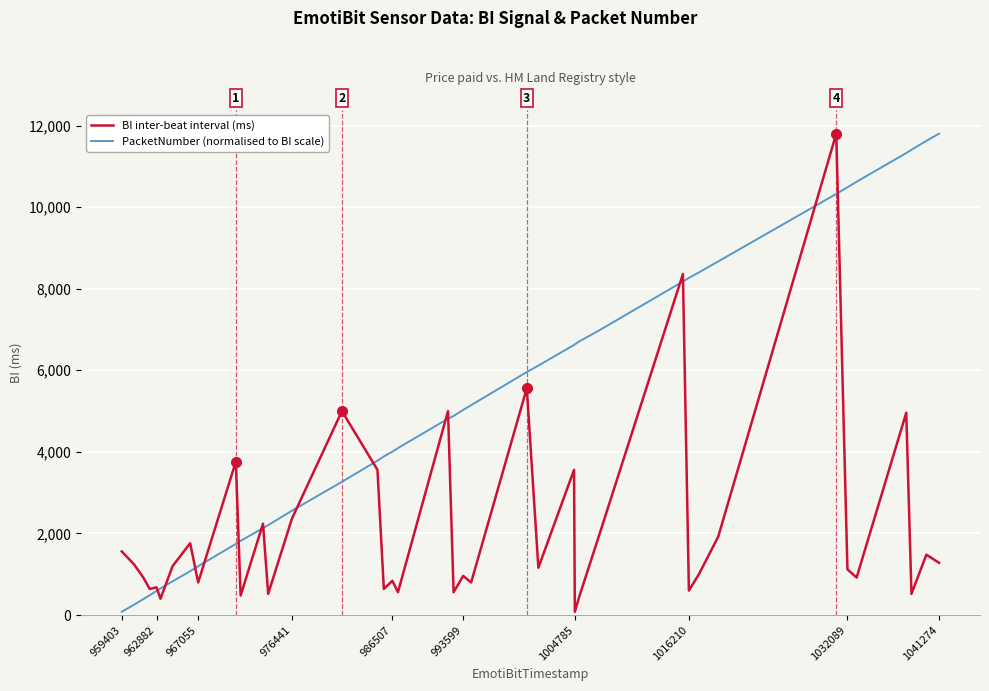

Rank the series by their average value, from highest to lowest.

PacketNumber (normalised to BI scale), BI inter-beat interval (ms)